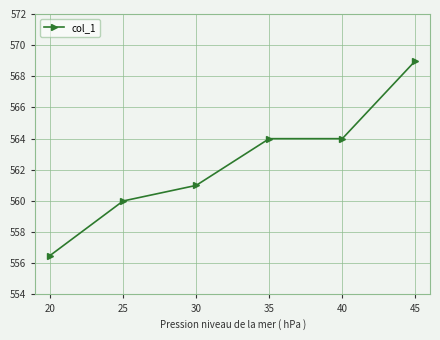

Is it true that the value at 20 is 127.6?

False